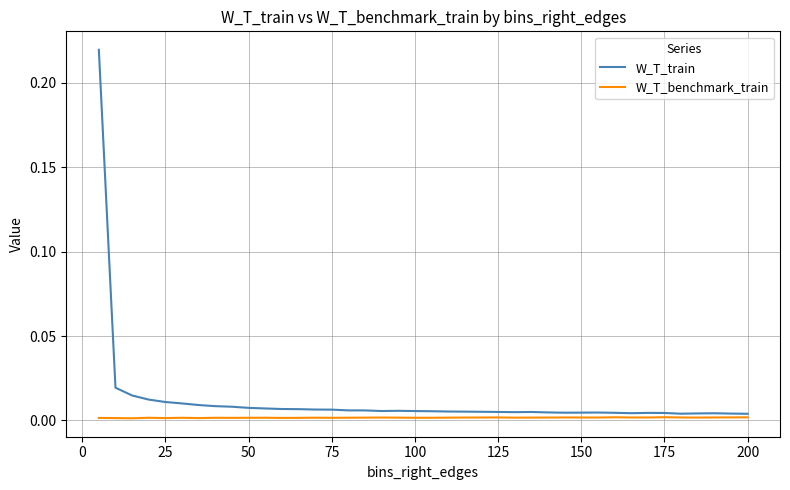

List the series in order of their overall mean, lowest first.

W_T_benchmark_train, W_T_train